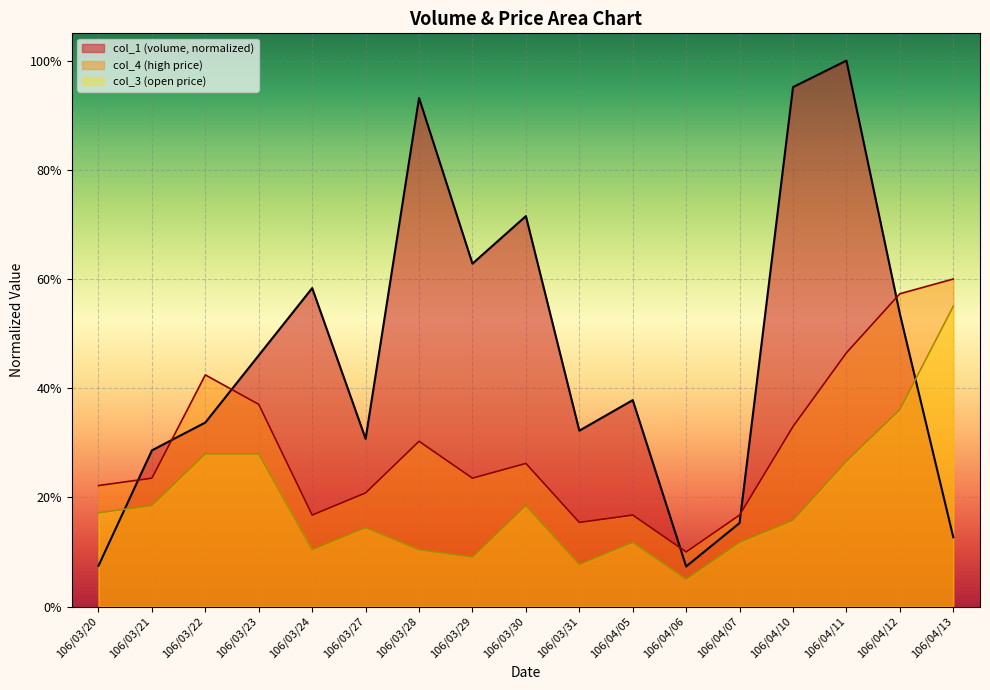

What is the average value of the col_2 series?

0.5